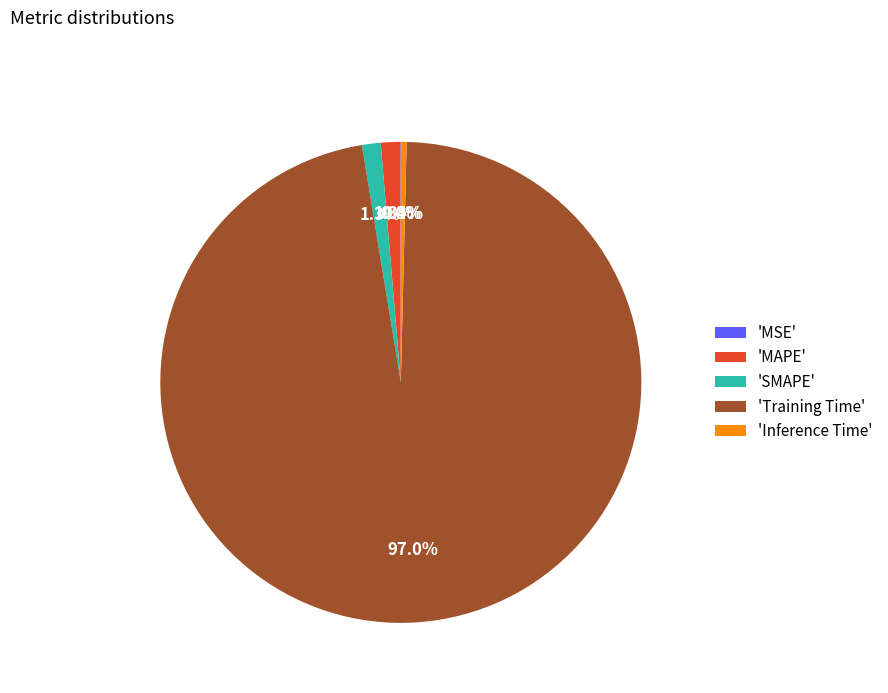

What portion of the pie excludes 'SMAPE'?

98.7%